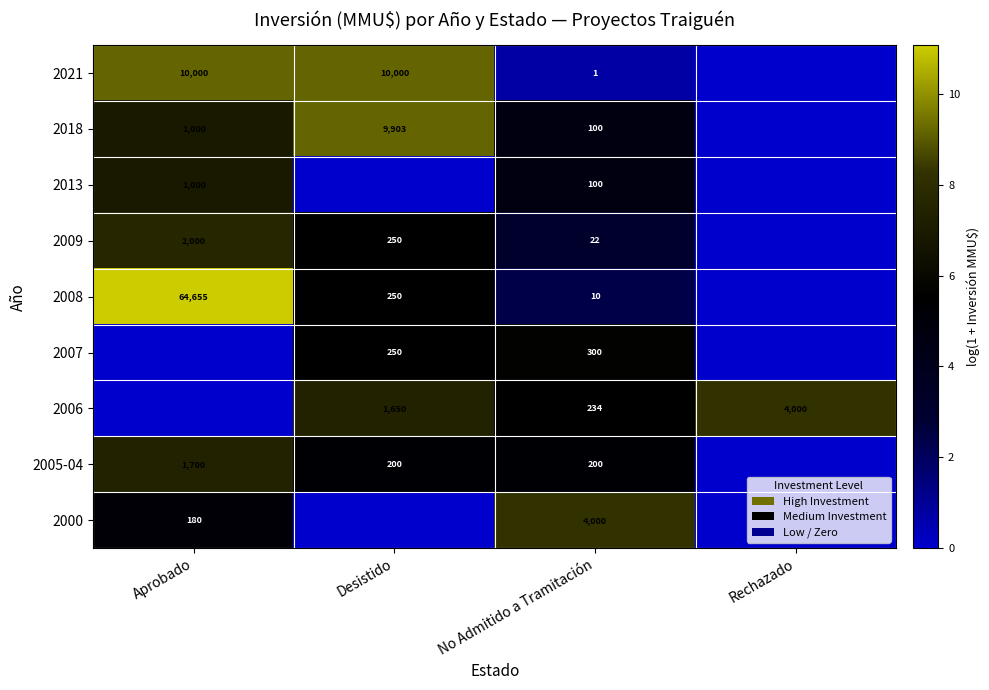

How many distinct data groups are displayed?

9